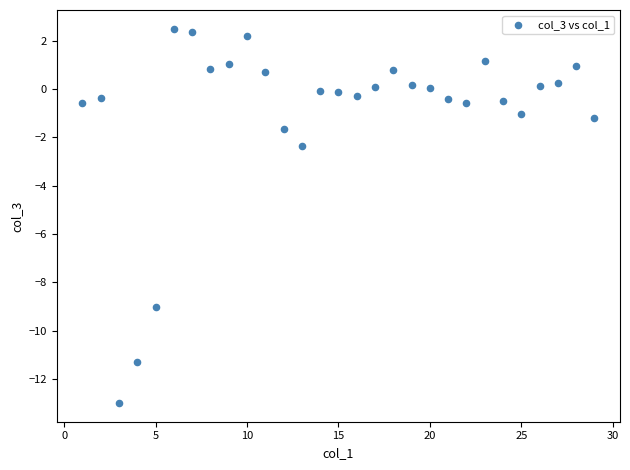

What is the range of X values (max minus min)?

28.0